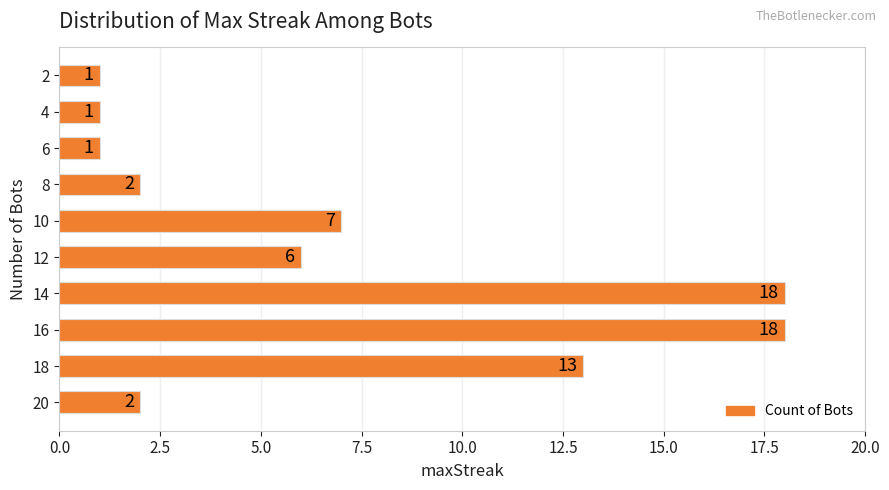

What is the sum of the values at 8 and 10?

9